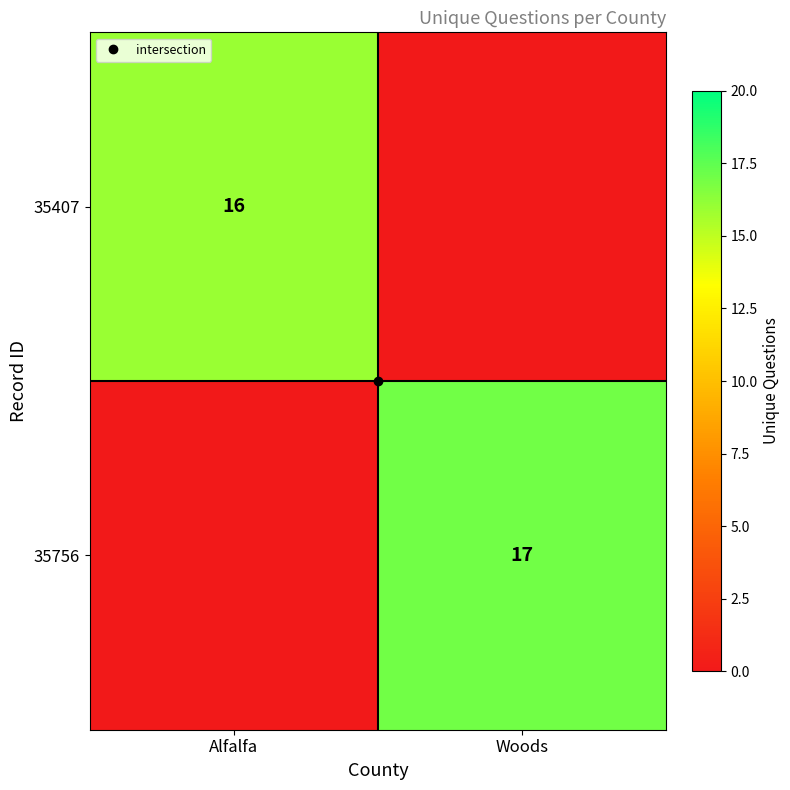

What is the total value across all series at Alfalfa?

16